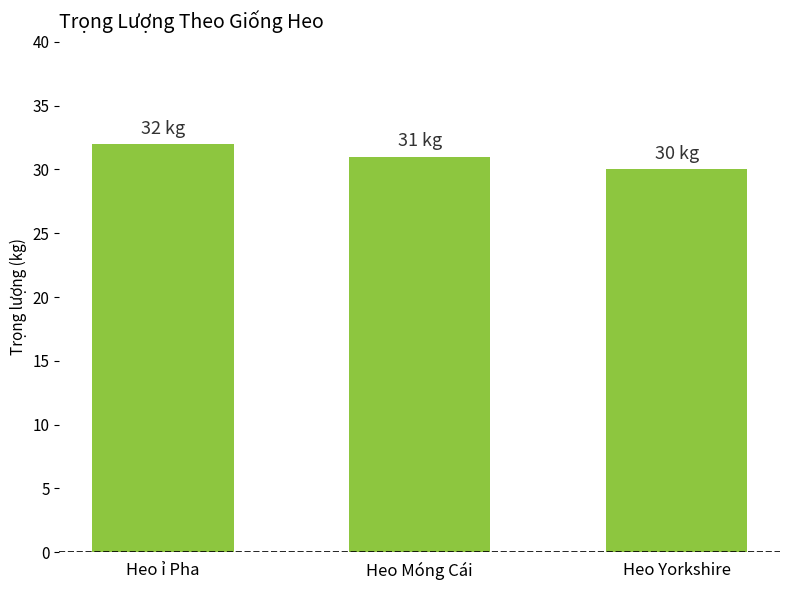

Rank the categories by value from lowest to highest.

Heo Yorkshire, Heo Móng Cái, Heo ỉ Pha